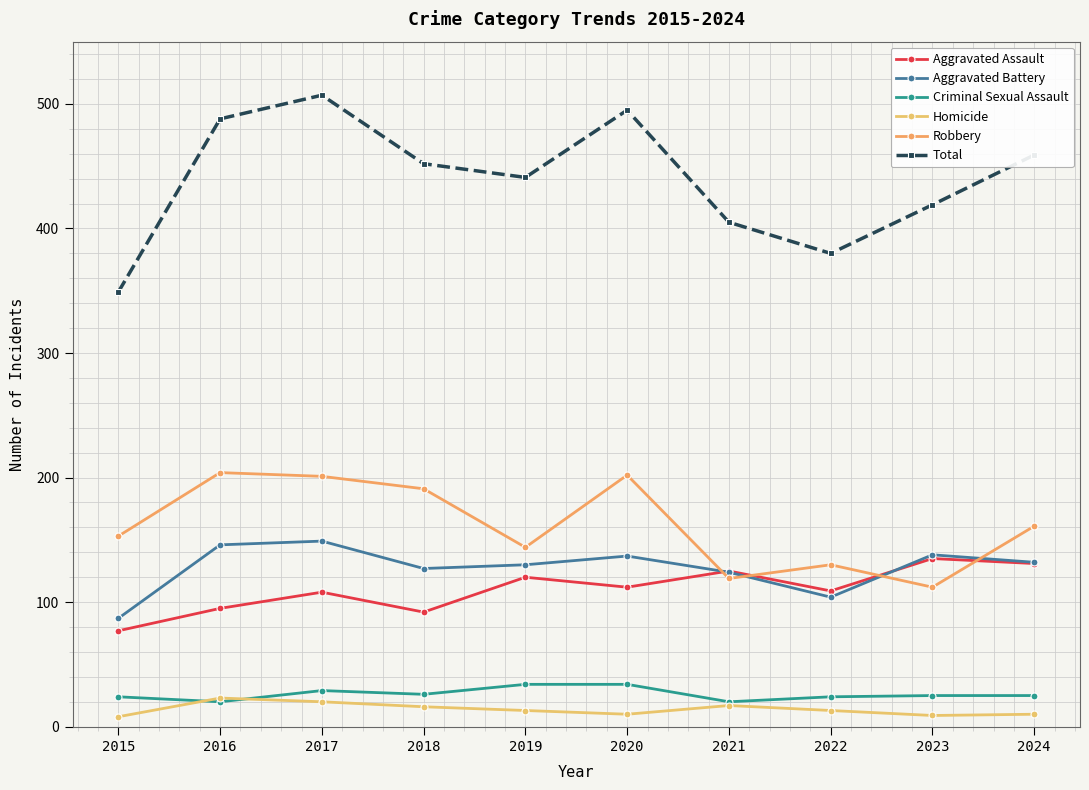

What is the total value across all series at 2019?

882